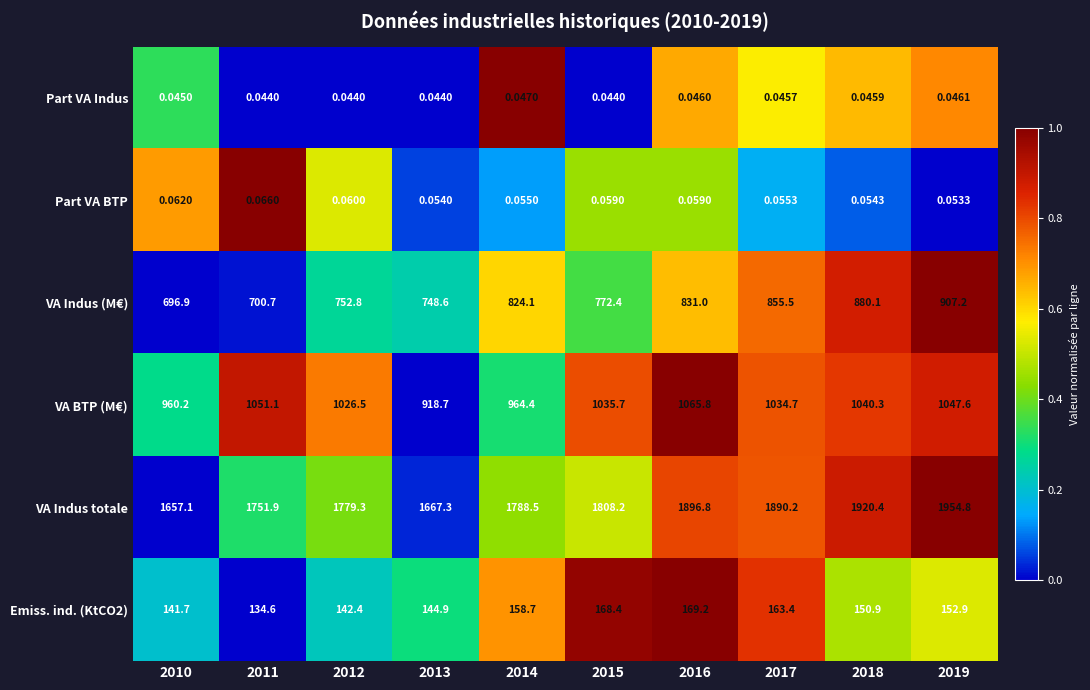

Which series changed the most between 2011 and 2019?

VA Indus (M€)